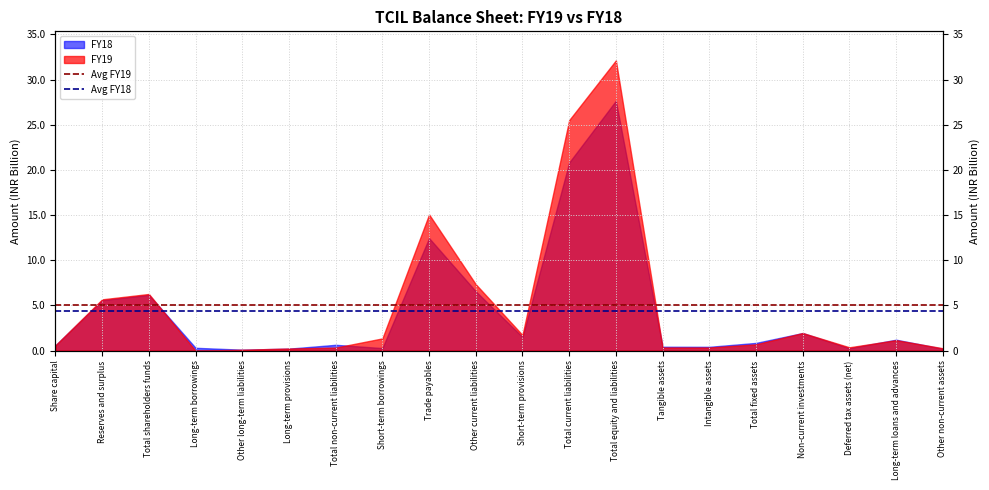

Where is Avg FY19 nearest to the value 5?

Share capital